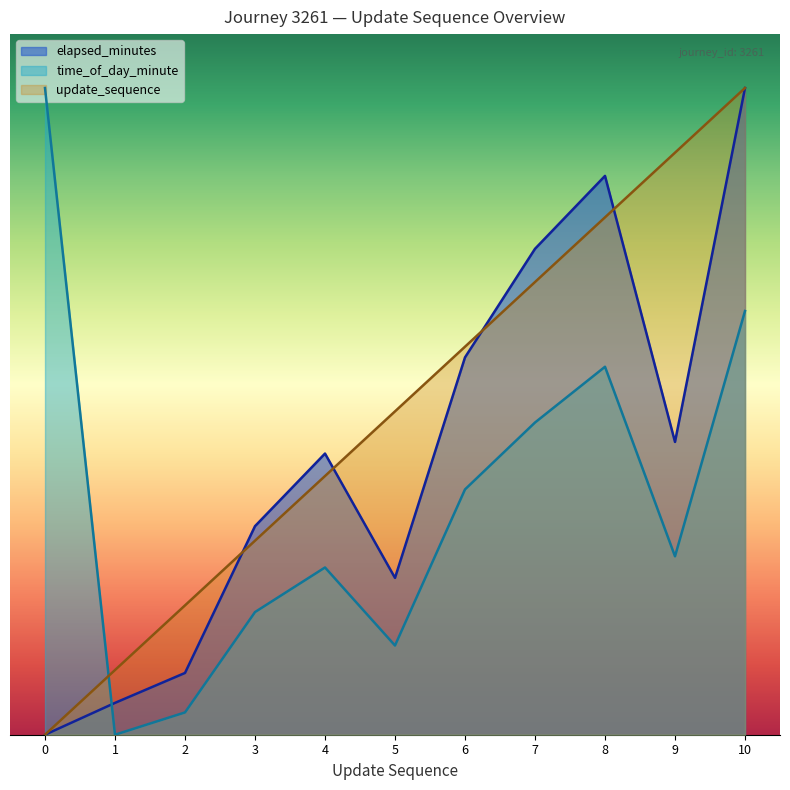

Where do elapsed_minutes and time_of_day_minute first cross each other?

0 and 1